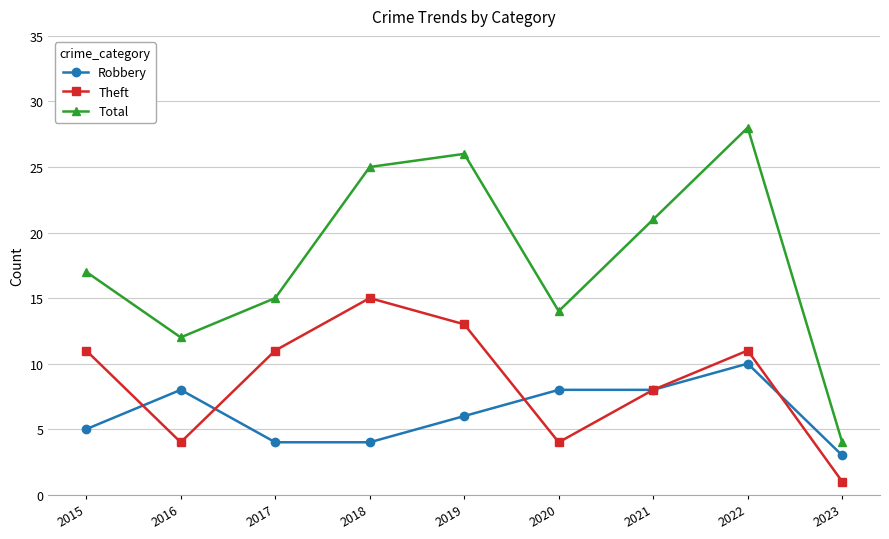

Does the chart have visible grid lines?

Yes